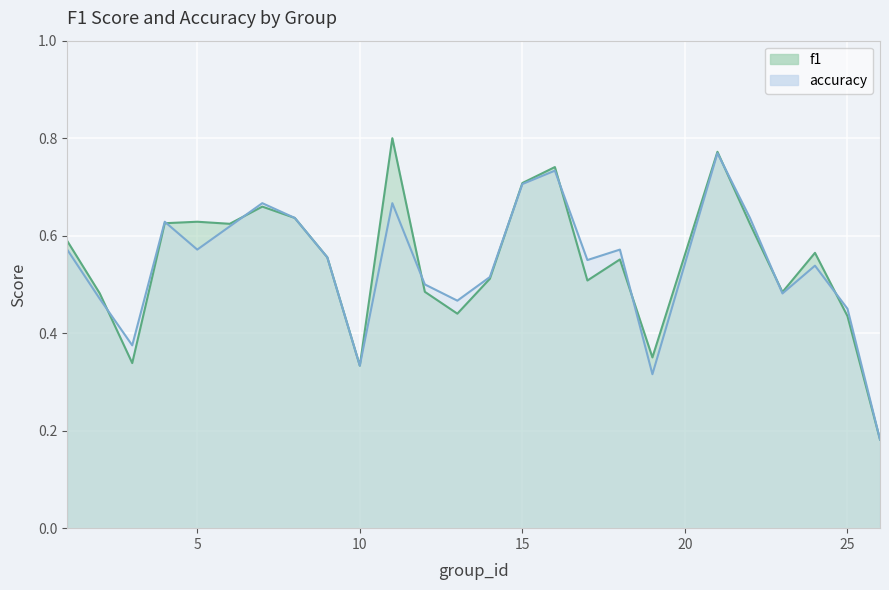

What are all the series names shown in the legend?

f1, accuracy